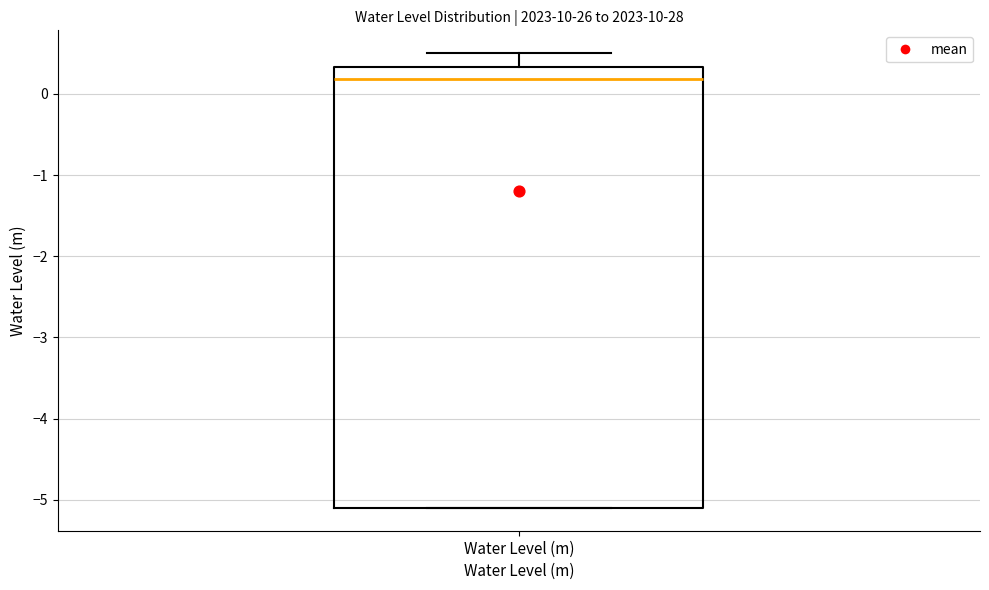

Read this box plot against the y-axis: the position of the median line, the range covered by the box, and the ends of both whiskers. The values are not printed on the chart, so give them approximately, as read against the axis.

median 0.2, box -5.1 to 0.3, whiskers -5.1 to 0.5